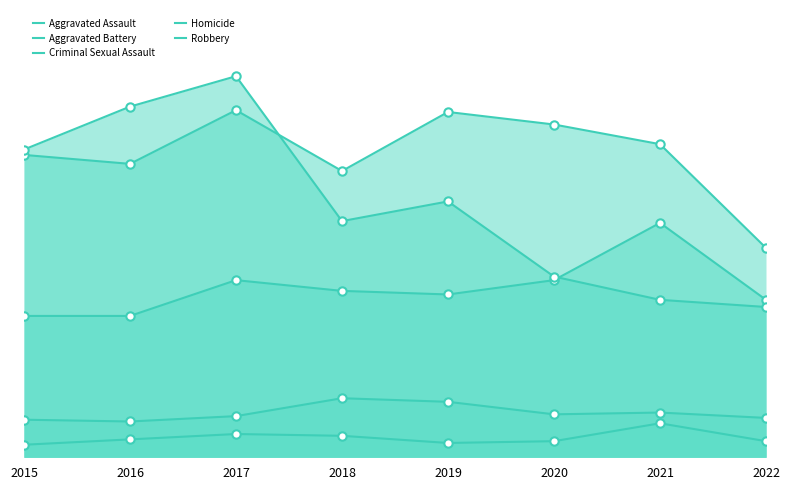

At how many categories does at least one series exceed 143?

7